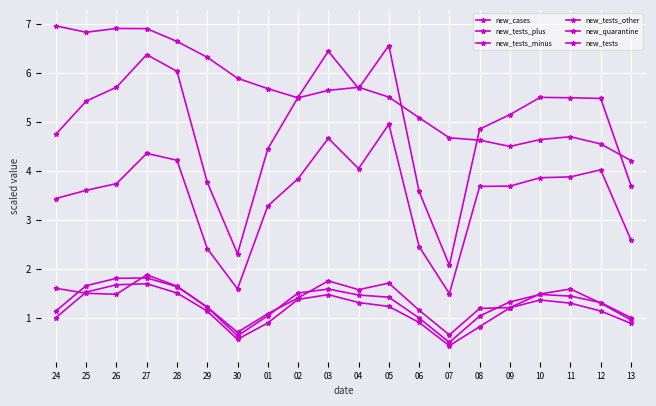

Which series changed the most between 02 and 06?

new_tests